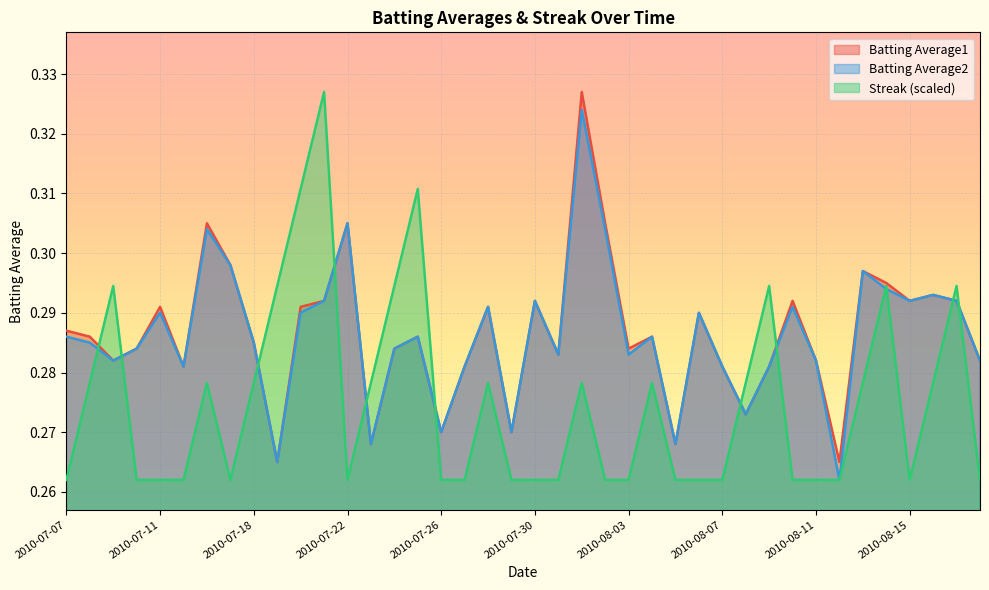

Which label corresponds to the largest value in the chart?

2010-08-01